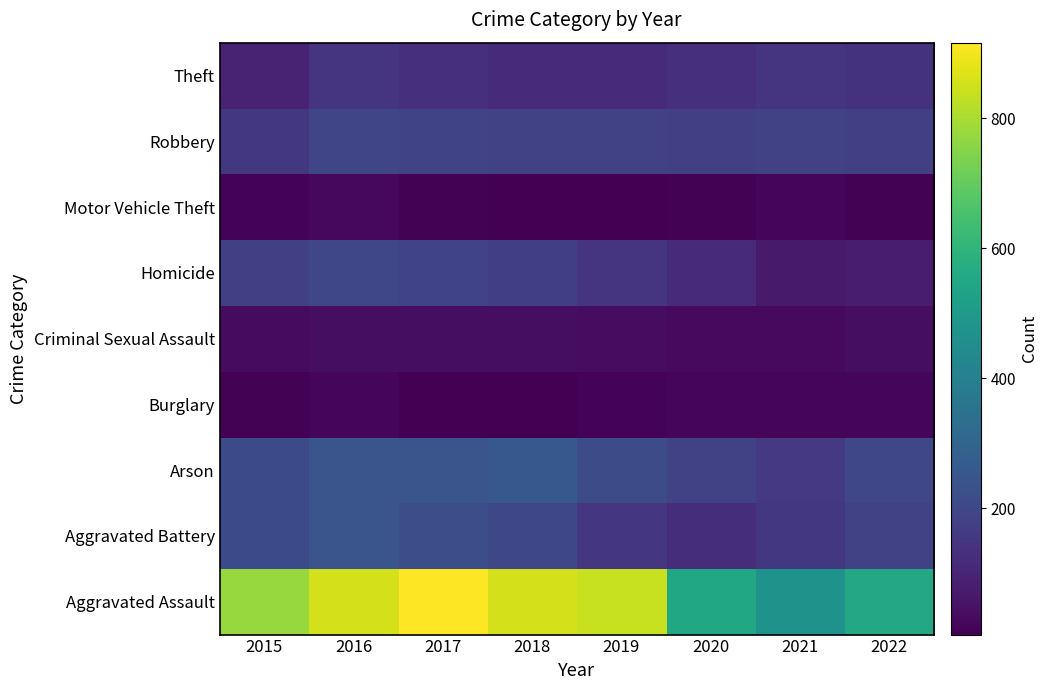

True or false: Robbery has a value of 276 at 2017.

False